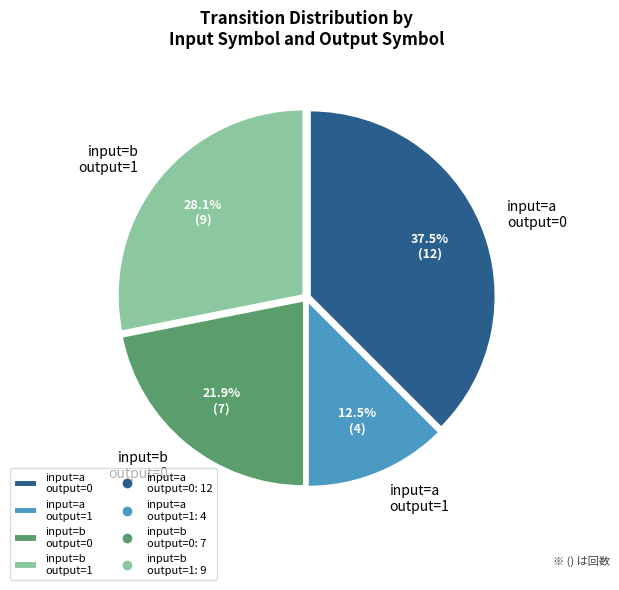

Is there any slice that represents more than half of the pie?

No